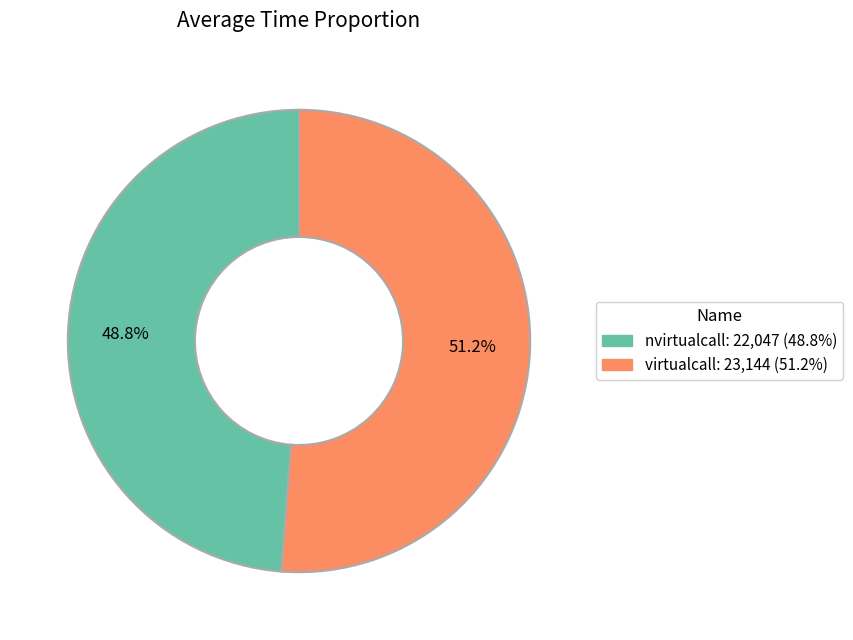

How many segments does this pie chart have?

2